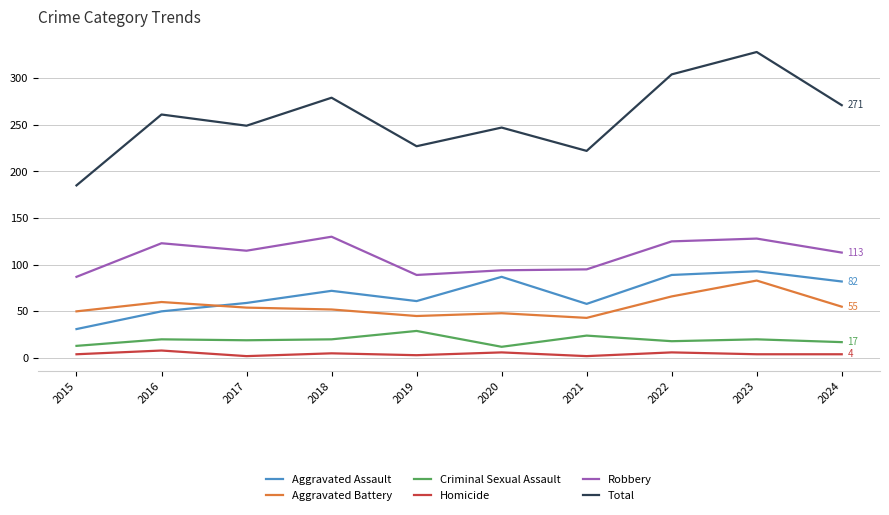

Which series has the largest total across all categories?

Total